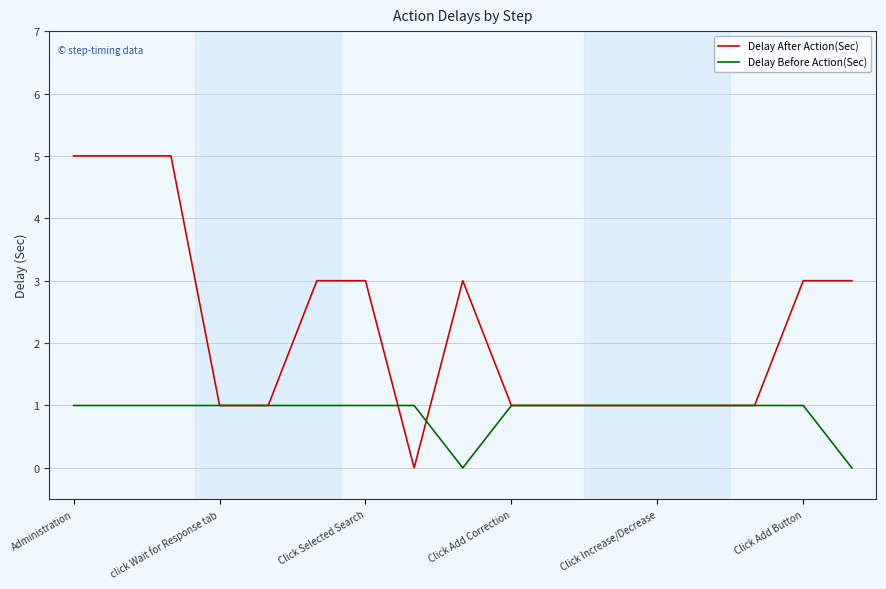

After their last crossing, which series has the higher values: Delay Before Action(Sec) or Delay After Action(Sec)?

Delay After Action(Sec)